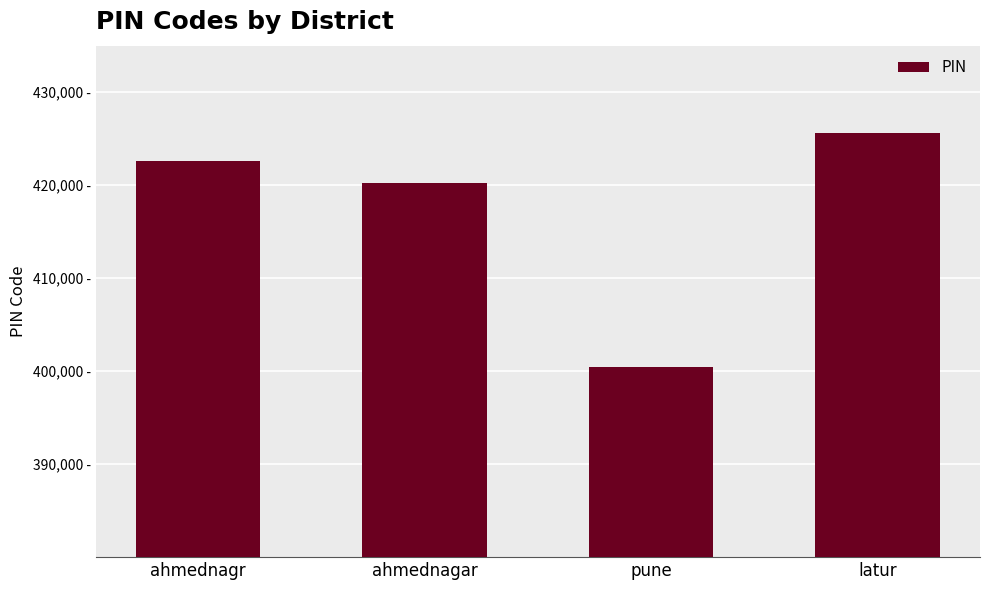

What is the ratio of the value at latur to the value at pune?

1.1